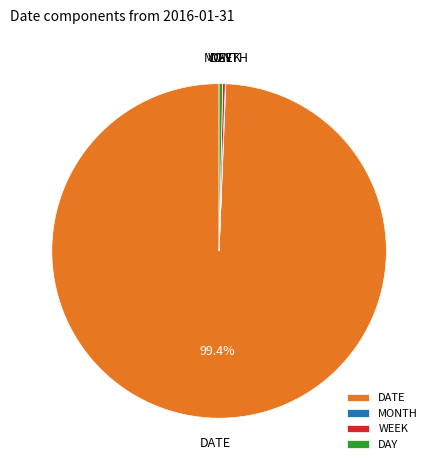

Which slice is the largest?

DATE